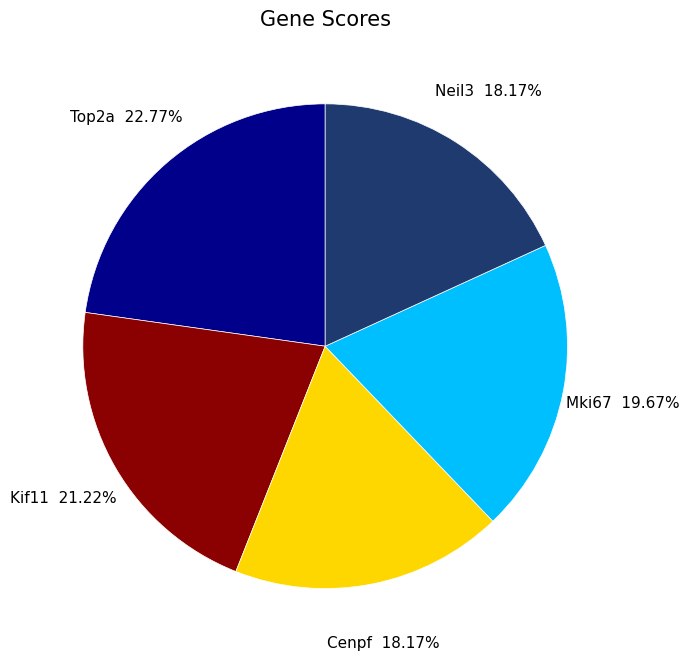

To the nearest percent, what is the combined percentage of Neil3 and Kif11?

39%